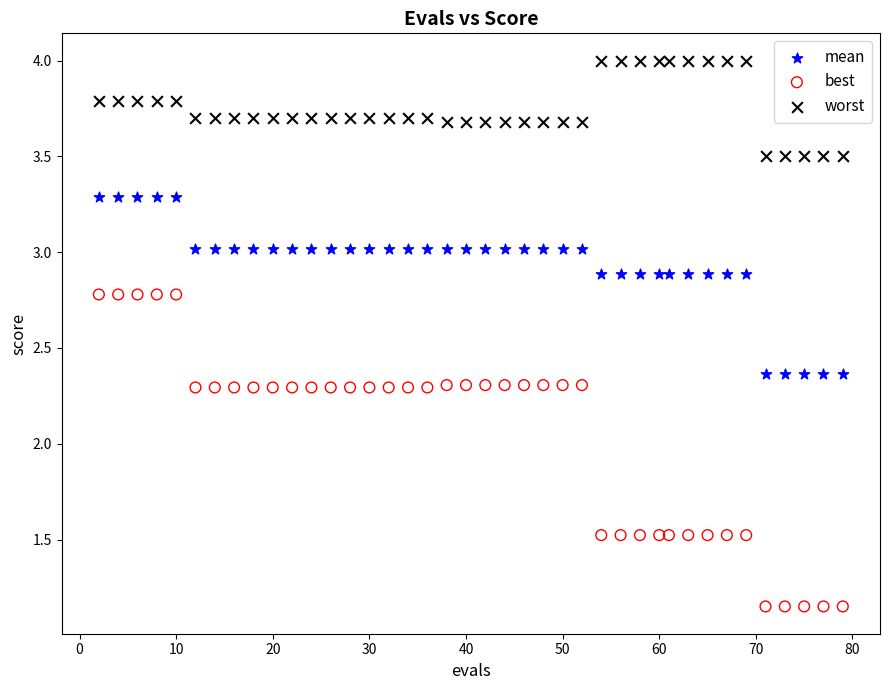

Which series has the widest spread of Y values?

best